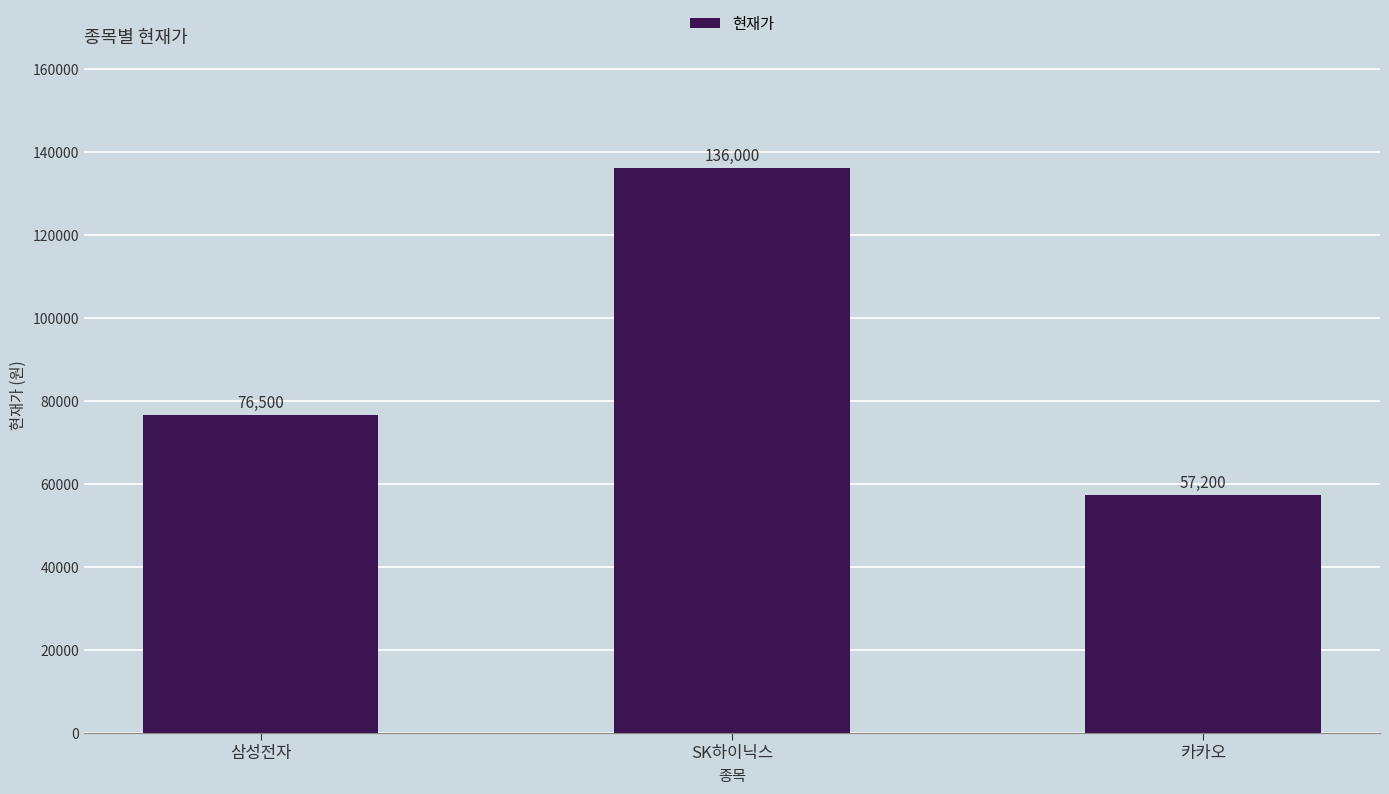

Reading right to left, transcribe all the data shown in this chart.

57200	136000	76500